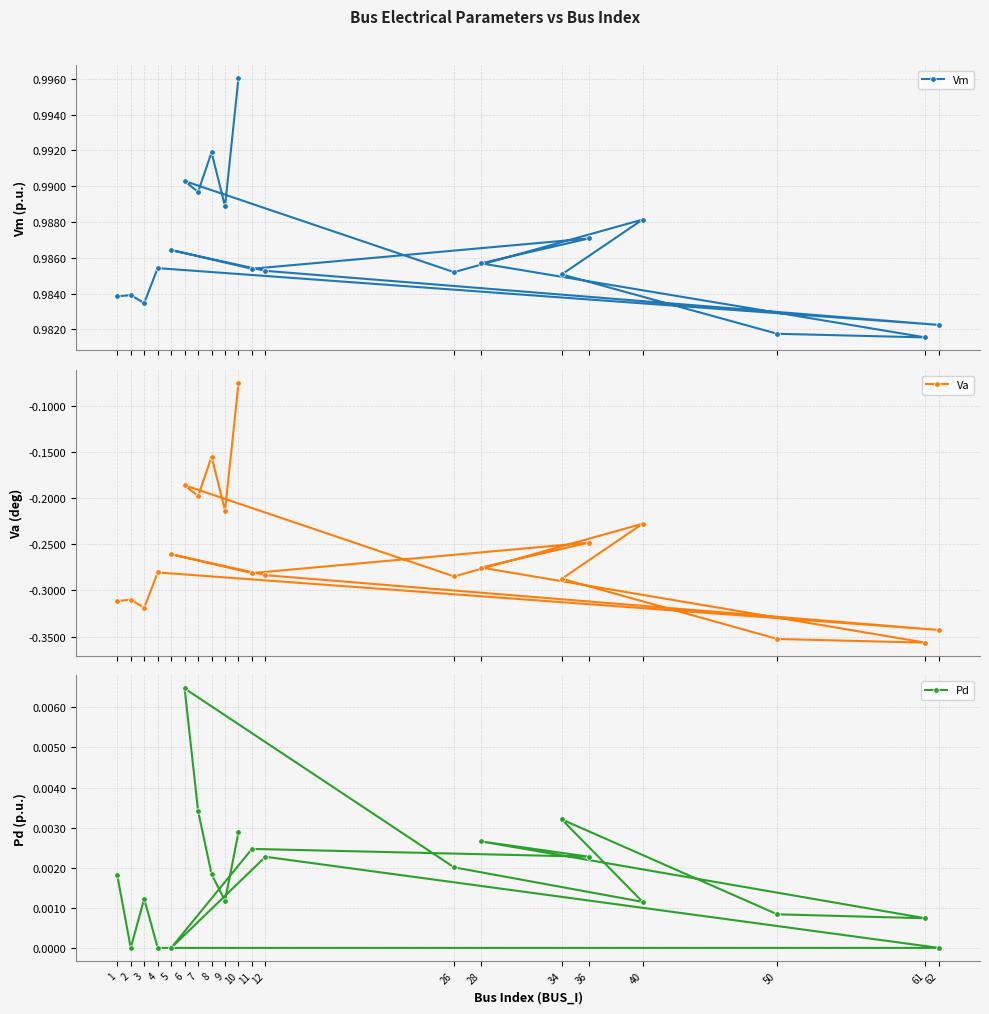

True or false: Vm and Pd intersect in this chart.

False